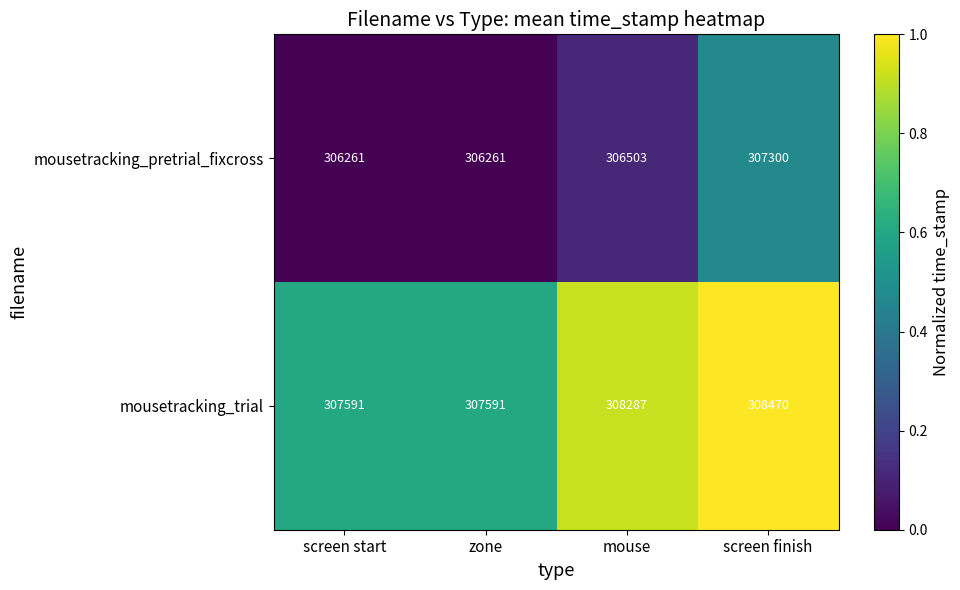

Between screen start and mouse, which series saw the biggest shift?

mousetracking_trial